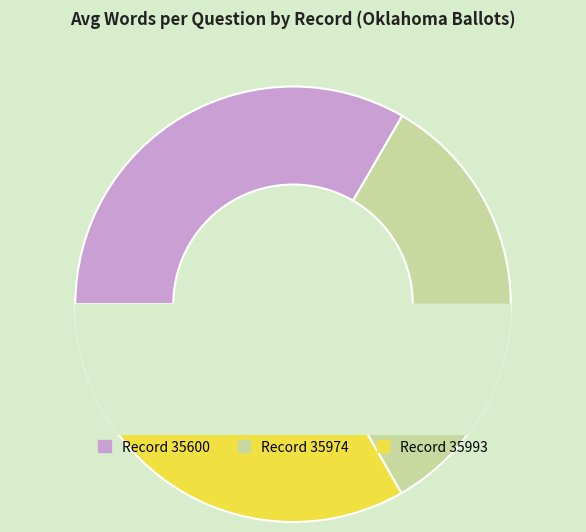

How many slices are in this pie chart?

3